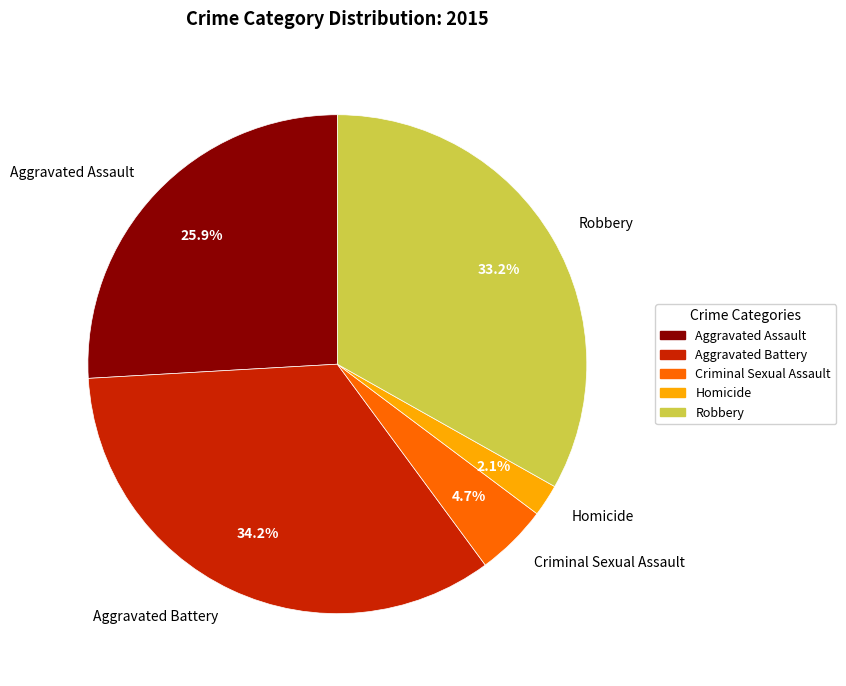

To the nearest percent, what is the average slice percentage?

20%